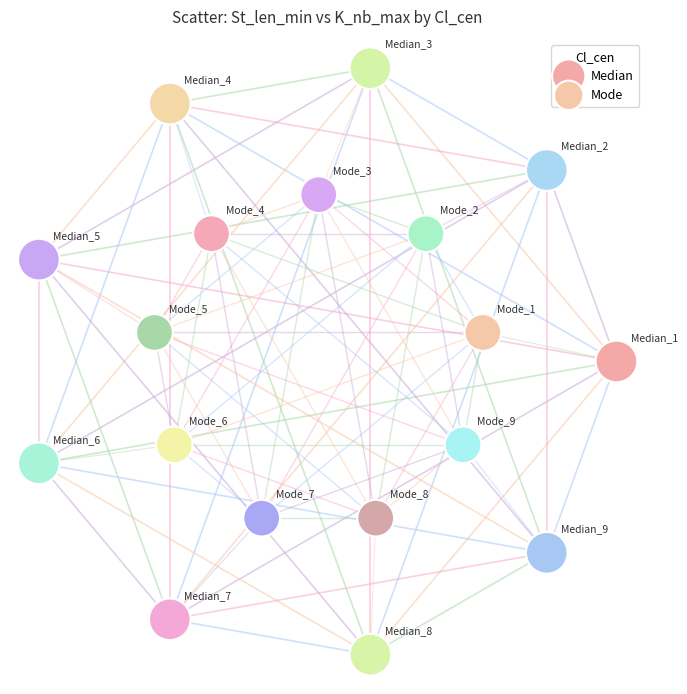

What are all the series names shown in the legend?

Median, Mode